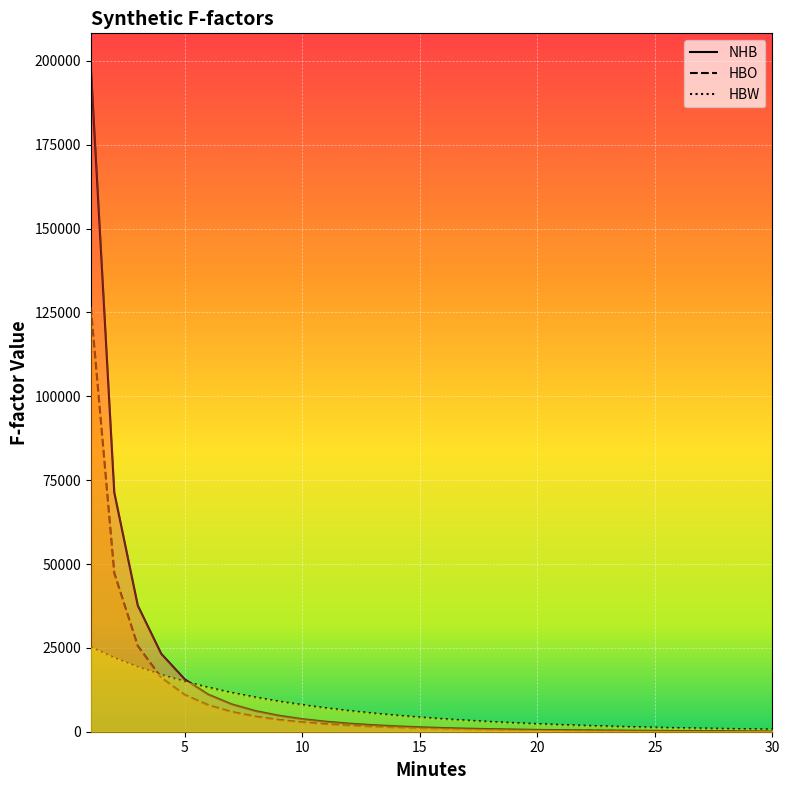

Which series has the widest spread of values?

NHB